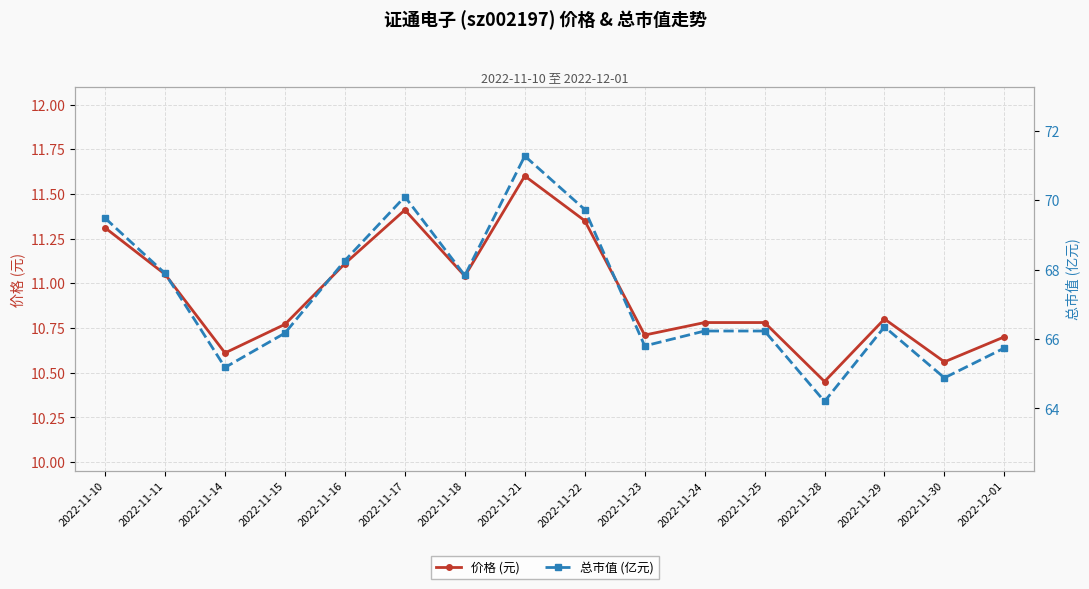

What is the maximum value shown in the chart?

71.3